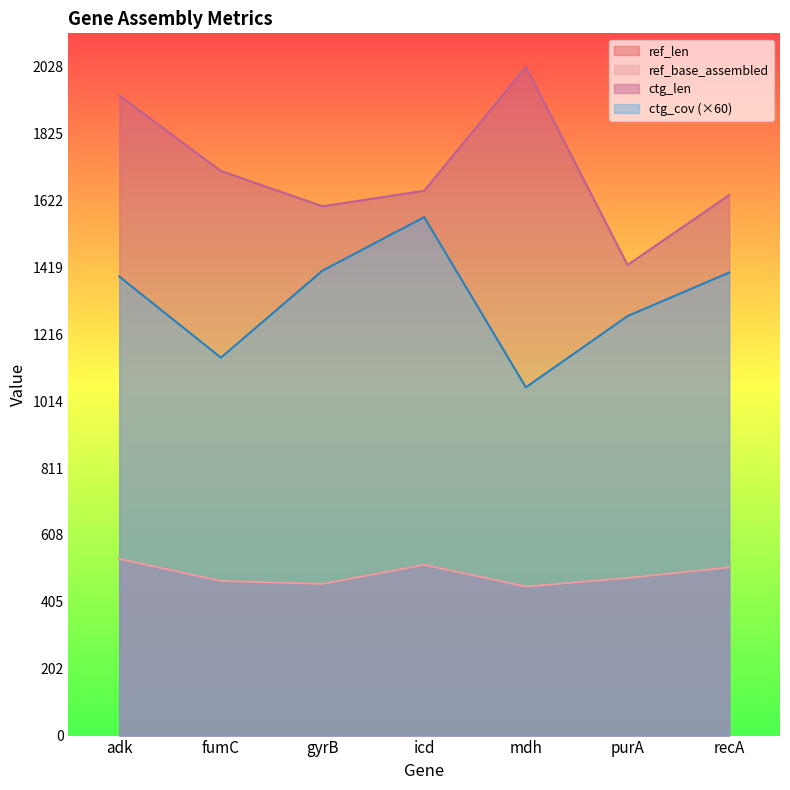

True or false: ref_len has a value of 452 at mdh.

True